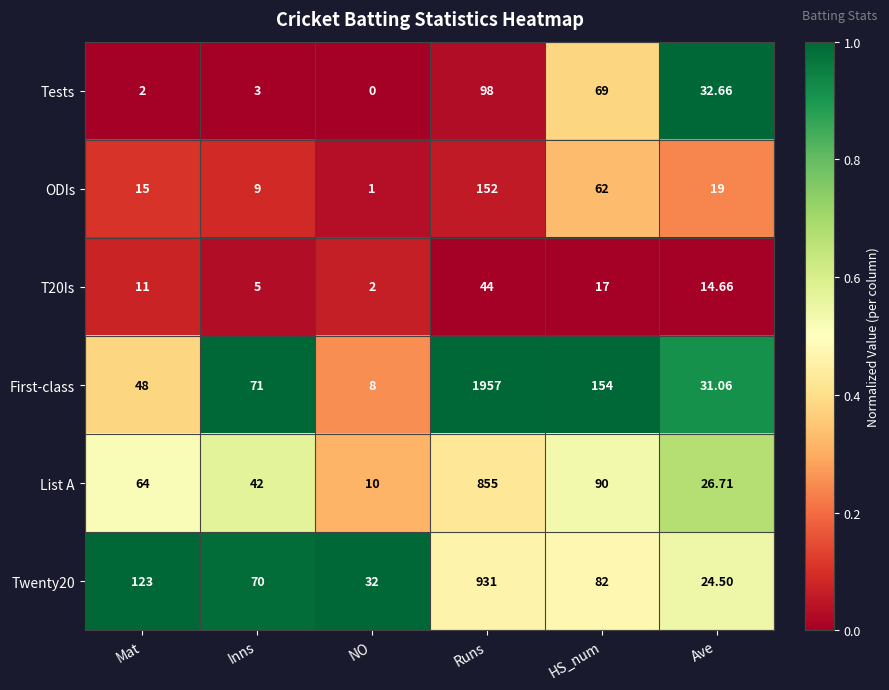

How many categories are shown in the chart?

6